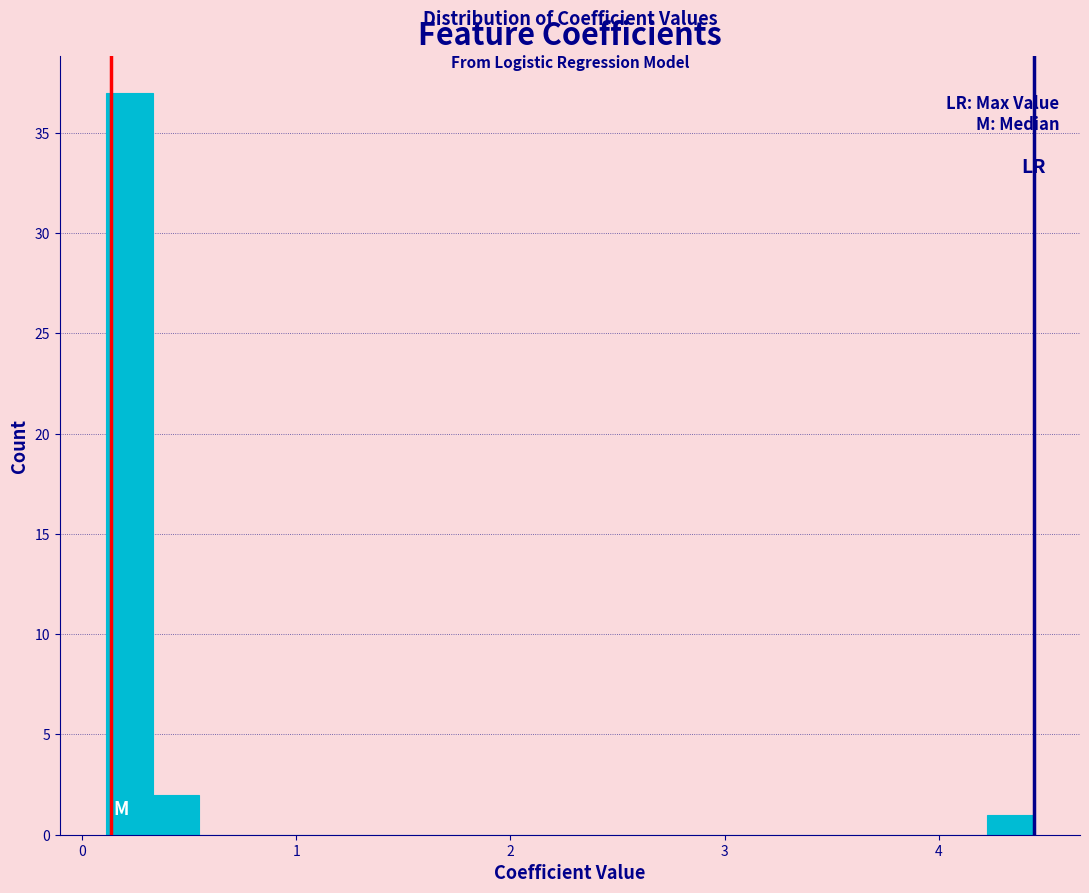

Read against the x-axis, roughly where is the centre of the tallest bar?

0.2